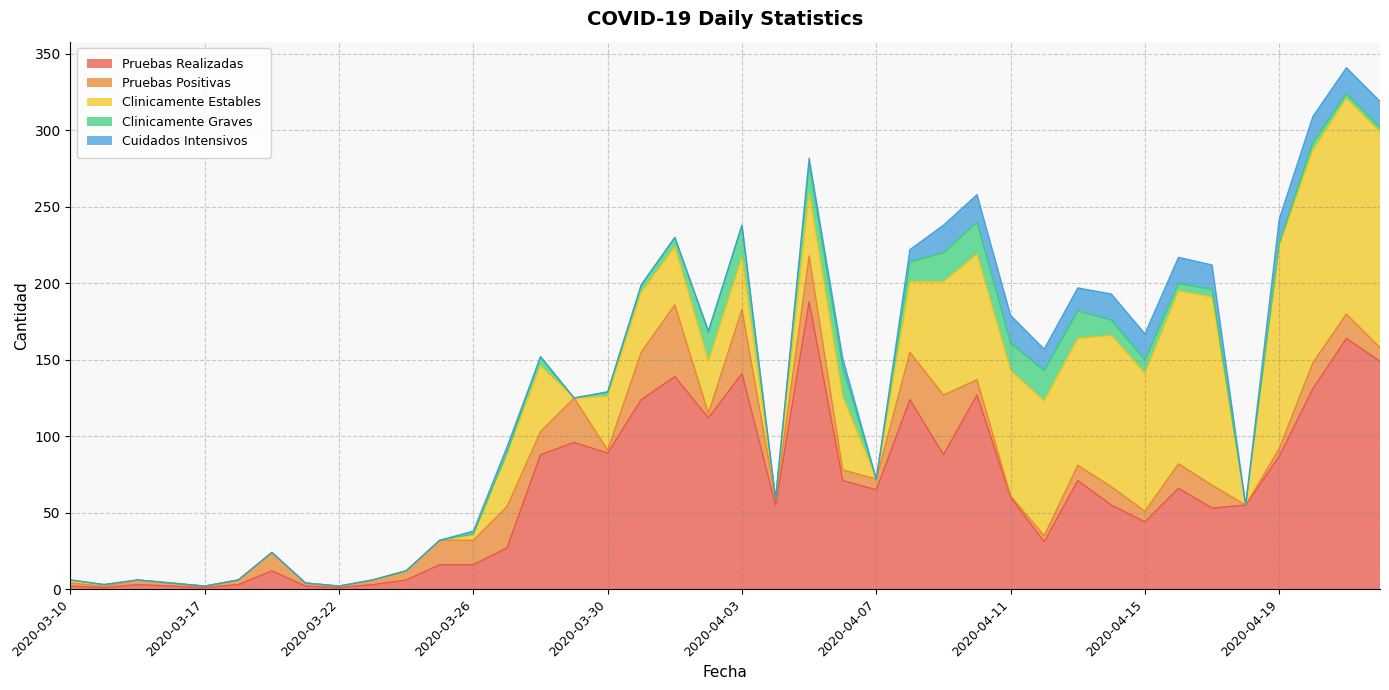

True or false: Clinicamente Graves and Clinicamente Estables cross at least once.

False